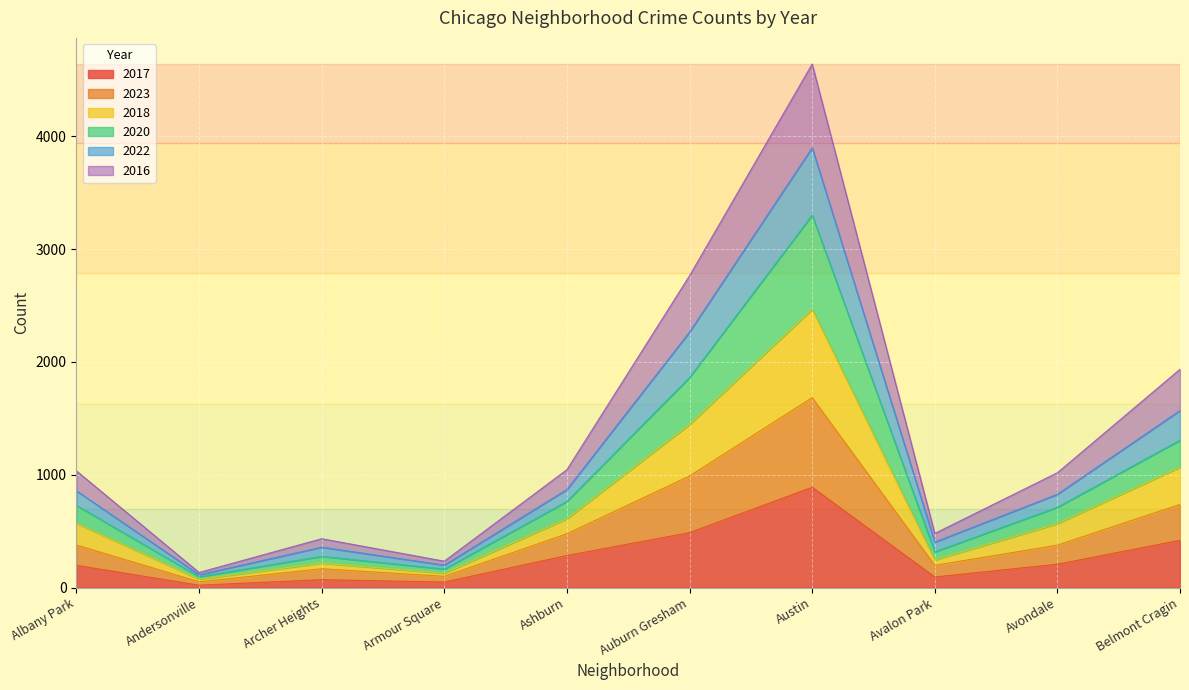

At which category is the sum across all series the highest?

Austin